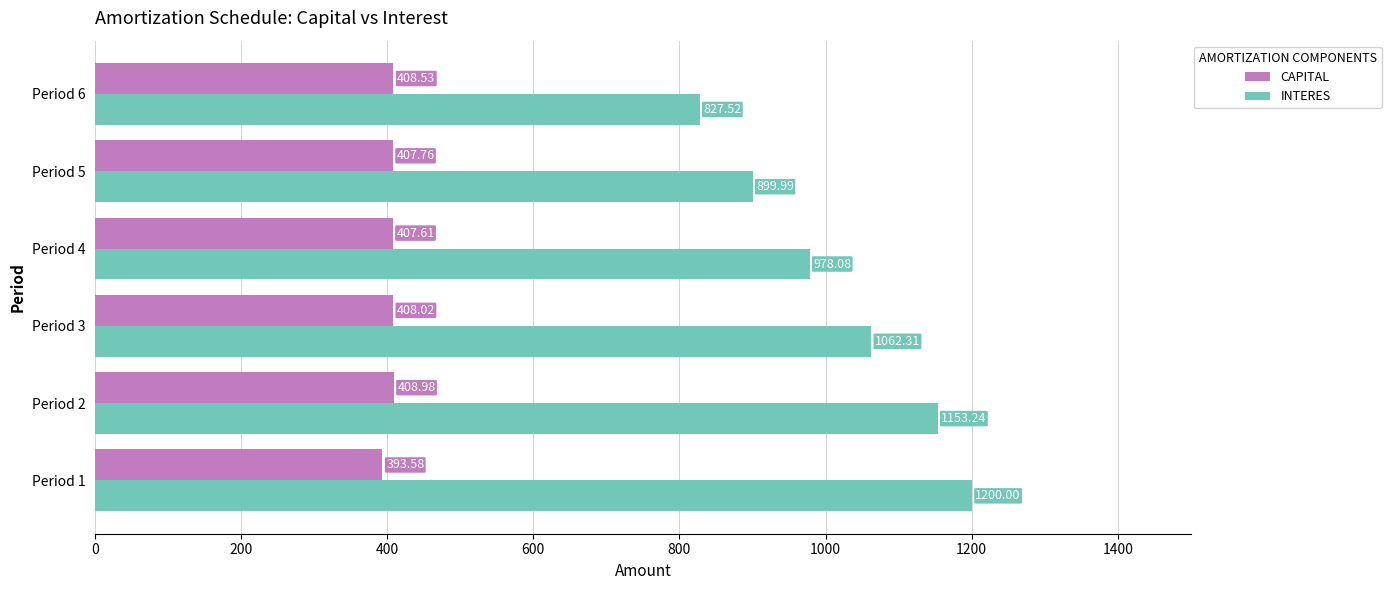

What is the difference between the CAPITAL values at Period 3 and Period 2?

1.0